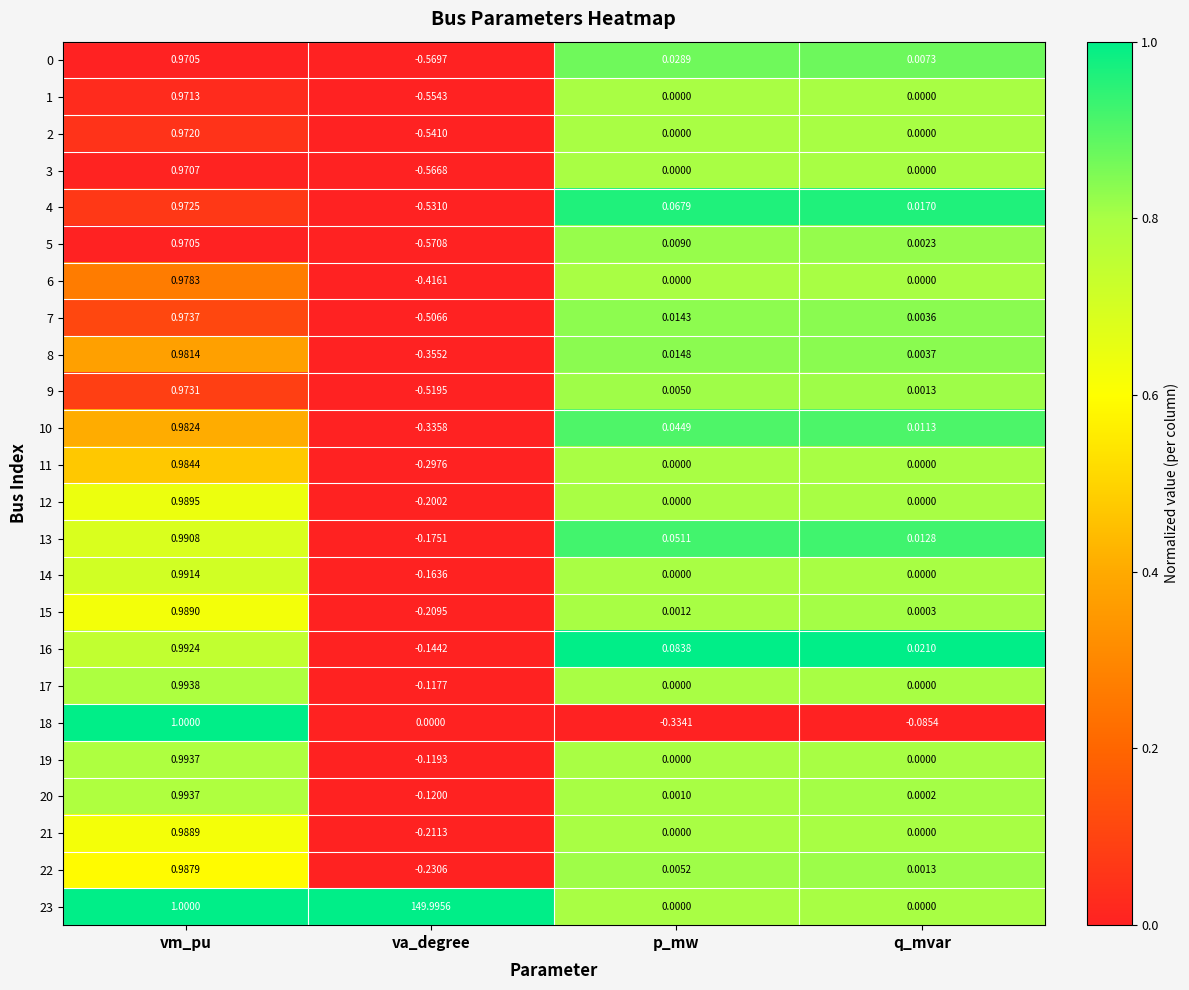

Is the value of 19 at p_mw greater than the value of 20 at q_mvar?

No